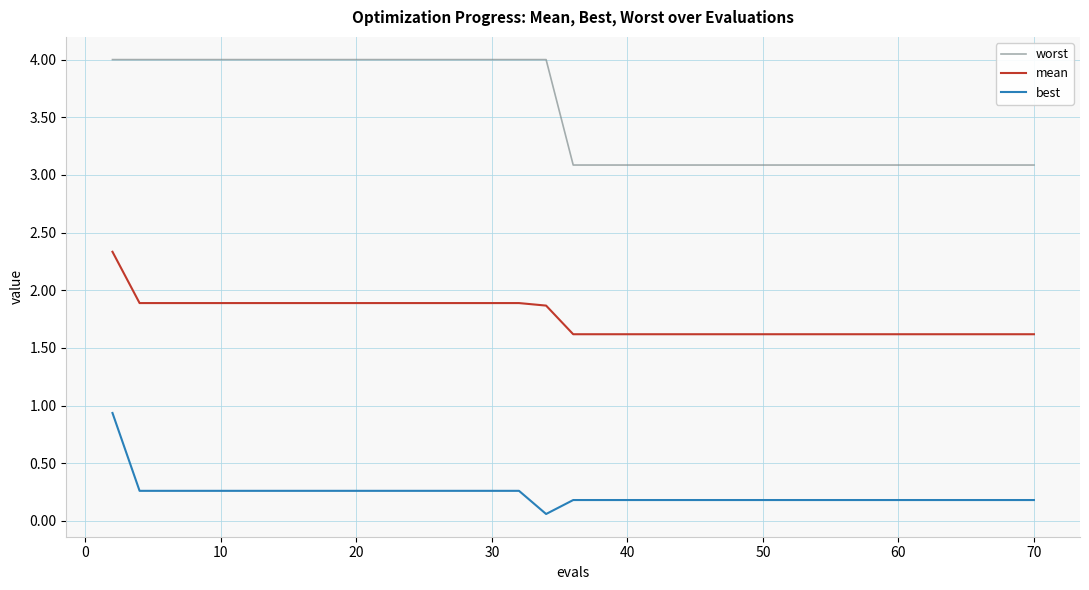

True or false: worst and best cross at least once.

False